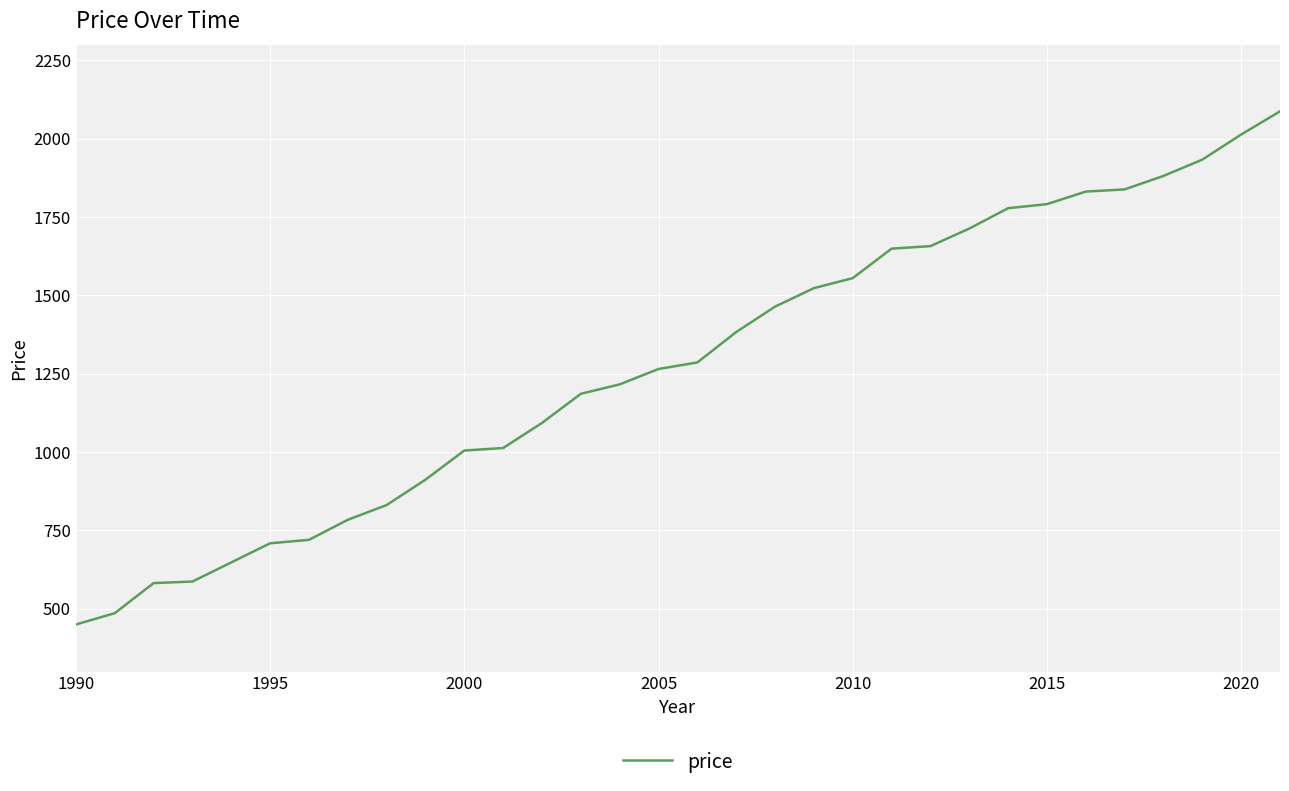

What is the difference between the maximum and minimum values?

1637